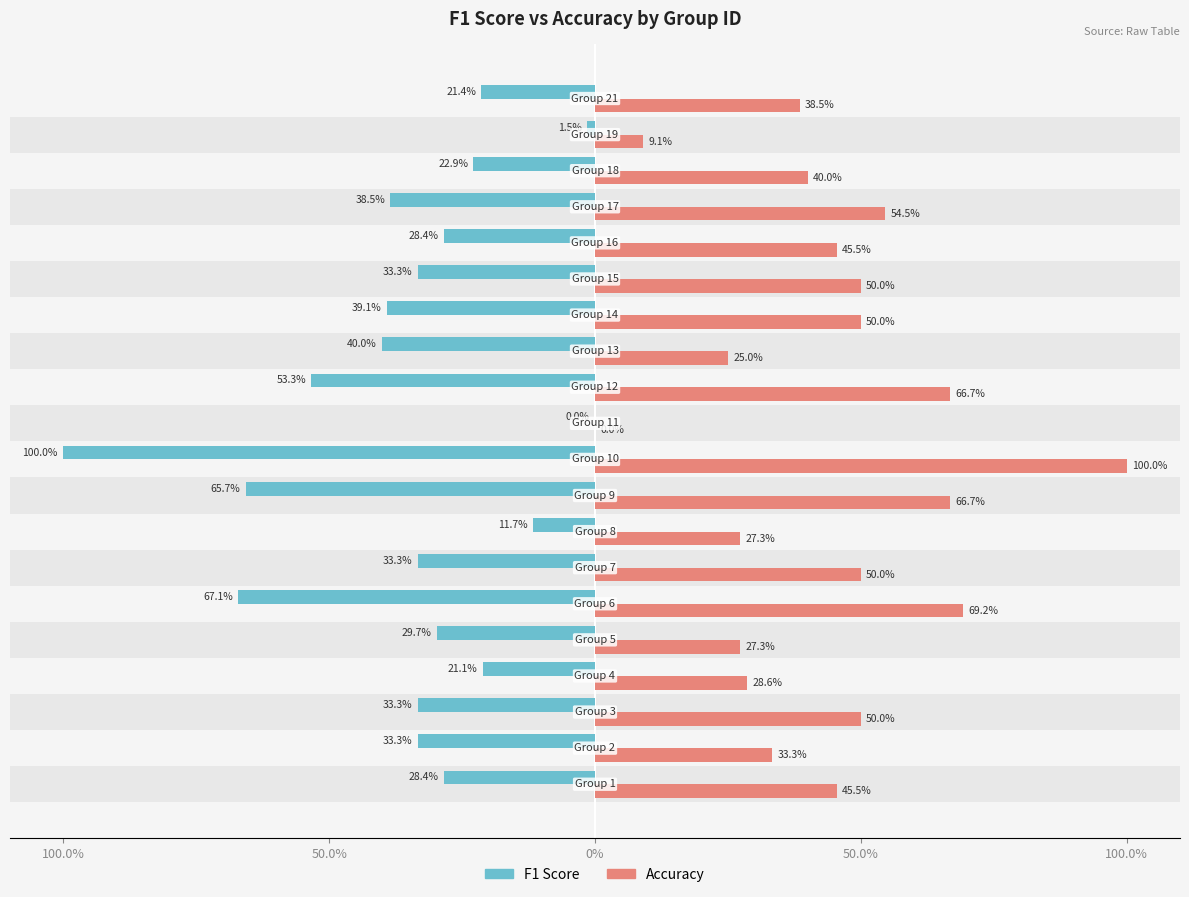

Which series has the widest spread of values?

F1 Score